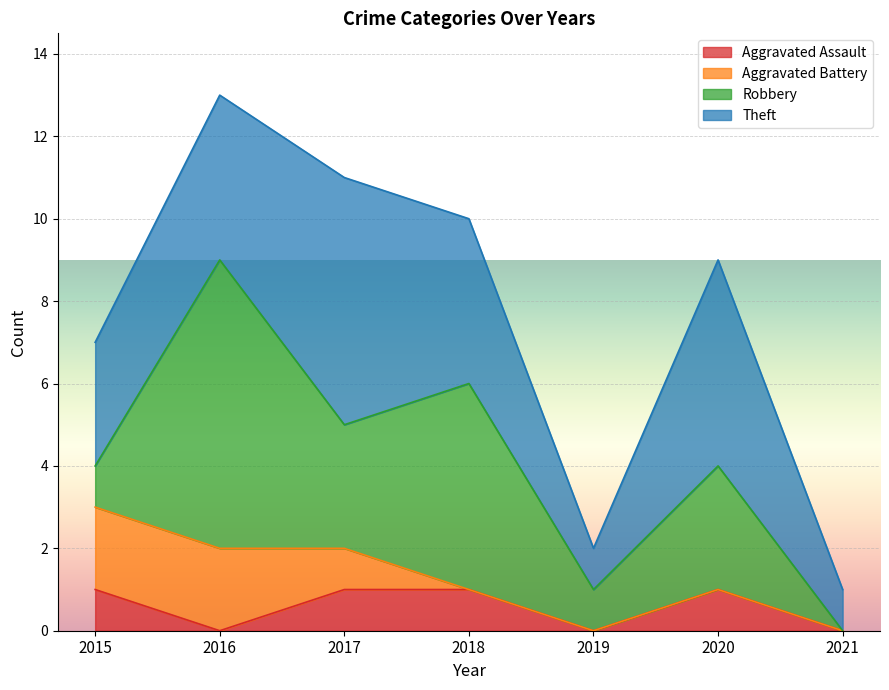

List the labels in order of Robbery value, smallest first.

2021, 2015, 2019, 2017, 2020, 2018, 2016